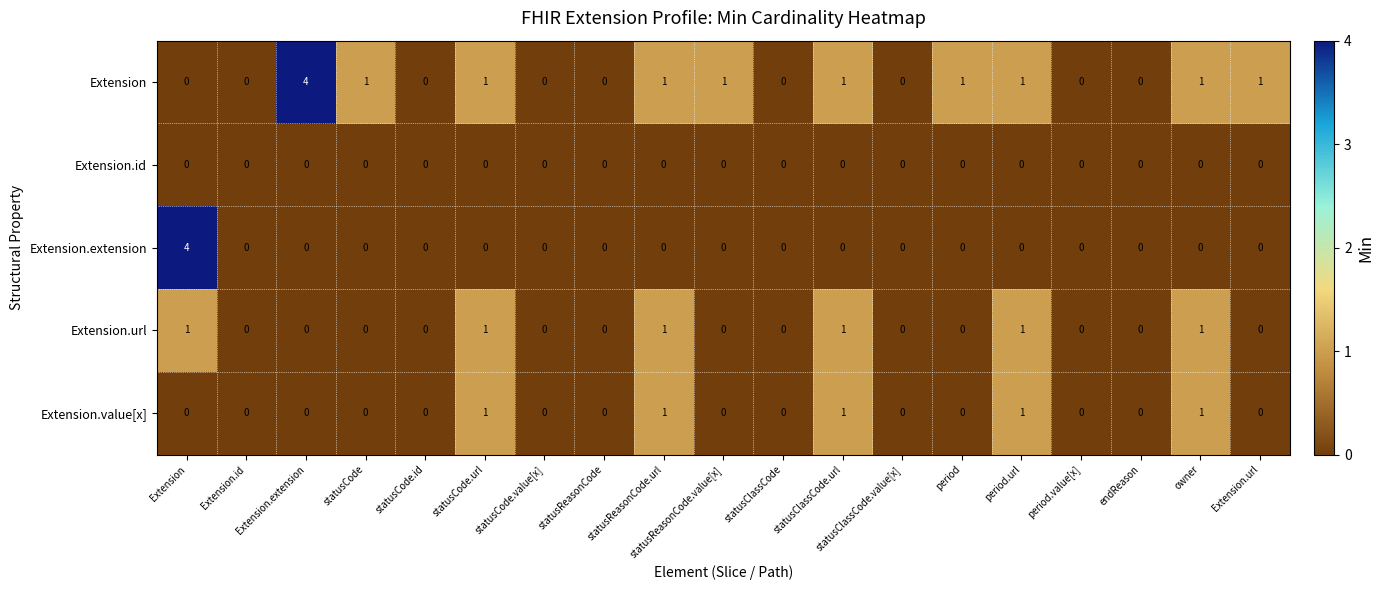

The value of Extension at Extension is 2. True or false?

False